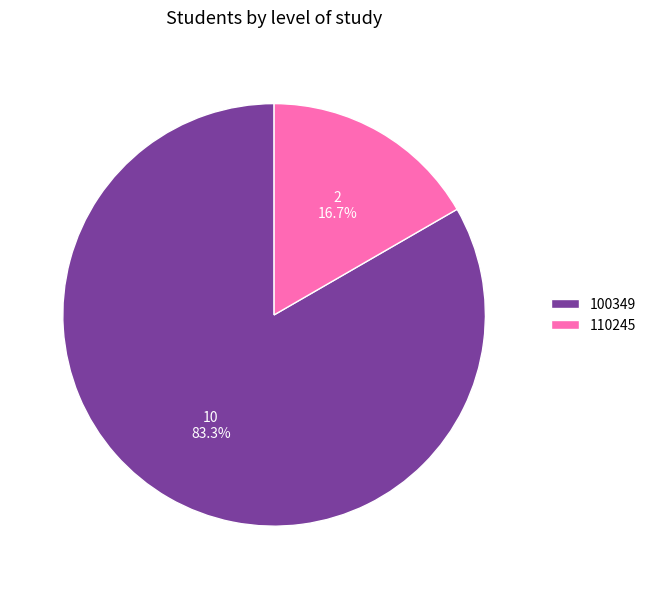

How much of the chart is everything except 110245?

83.3%